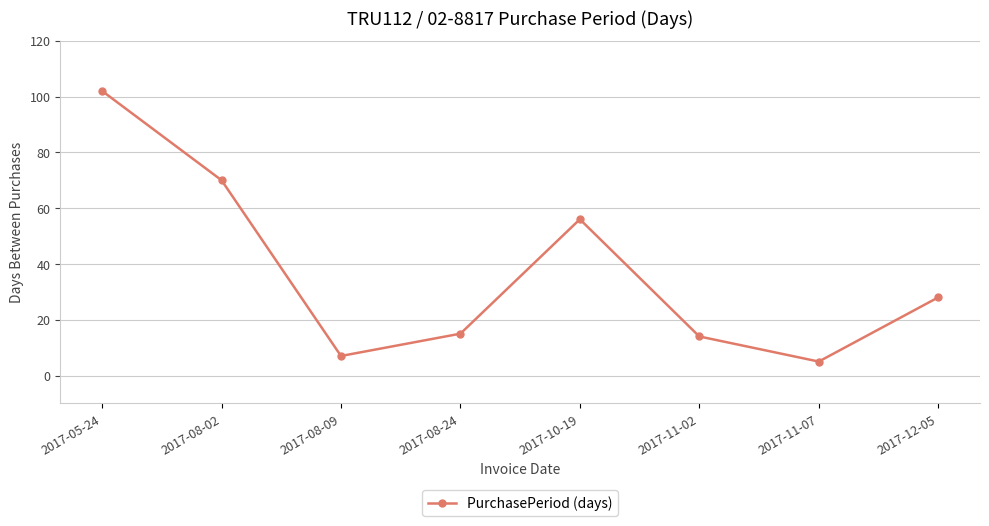

Reading left to right, list all the values displayed in this chart.

2017-05-24=102	2017-08-02=70	2017-08-09=7	2017-08-24=15	2017-10-19=56	2017-11-02=14	2017-11-07=5	2017-12-05=28